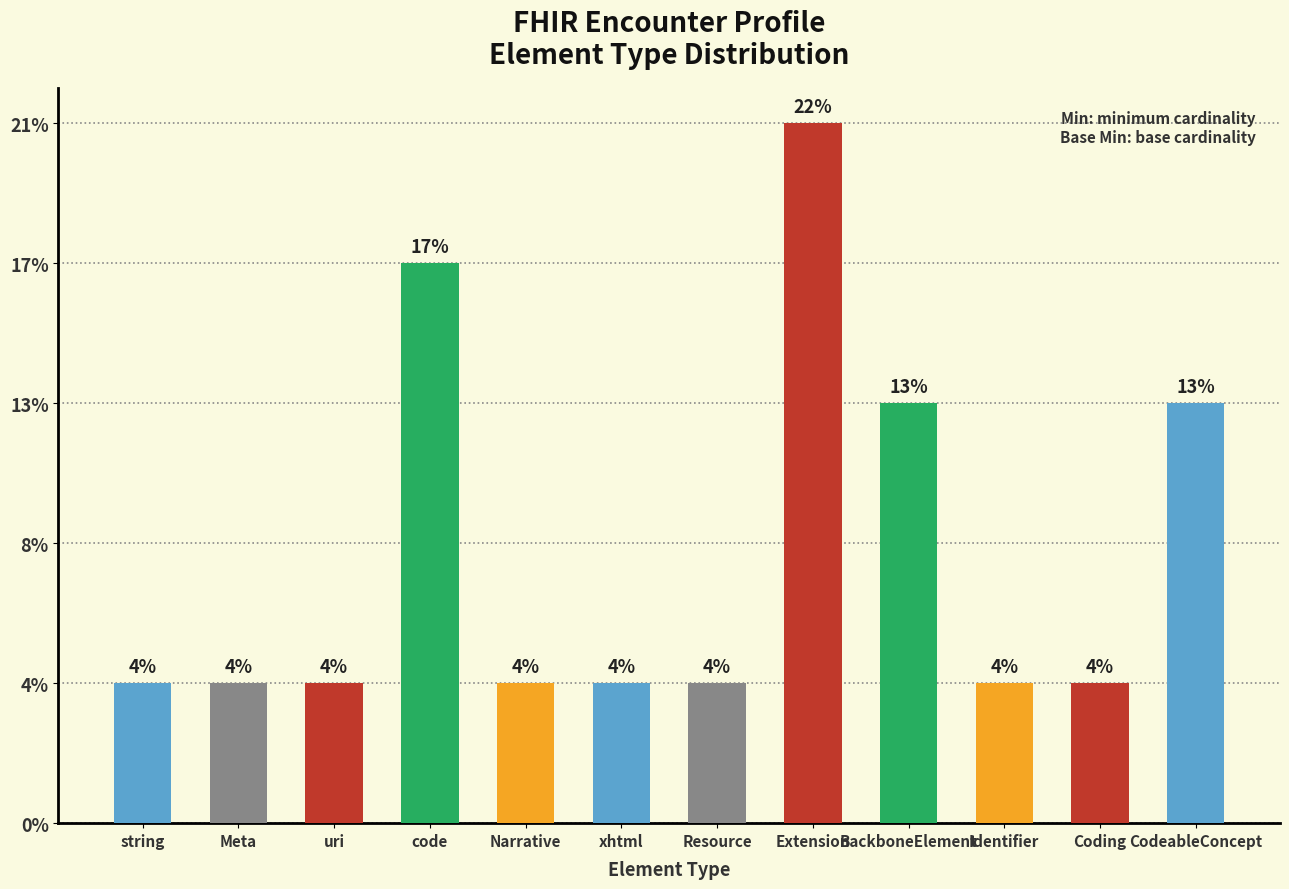

Does the chart contain any negative values?

No